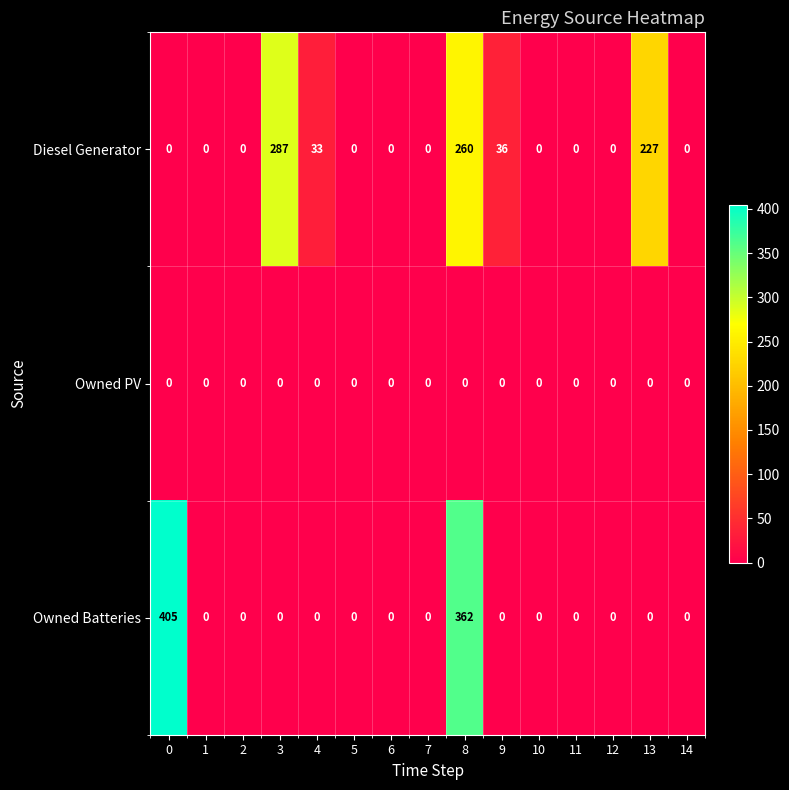

What is the sum of the Owned Batteries values at 0 and 13?

405